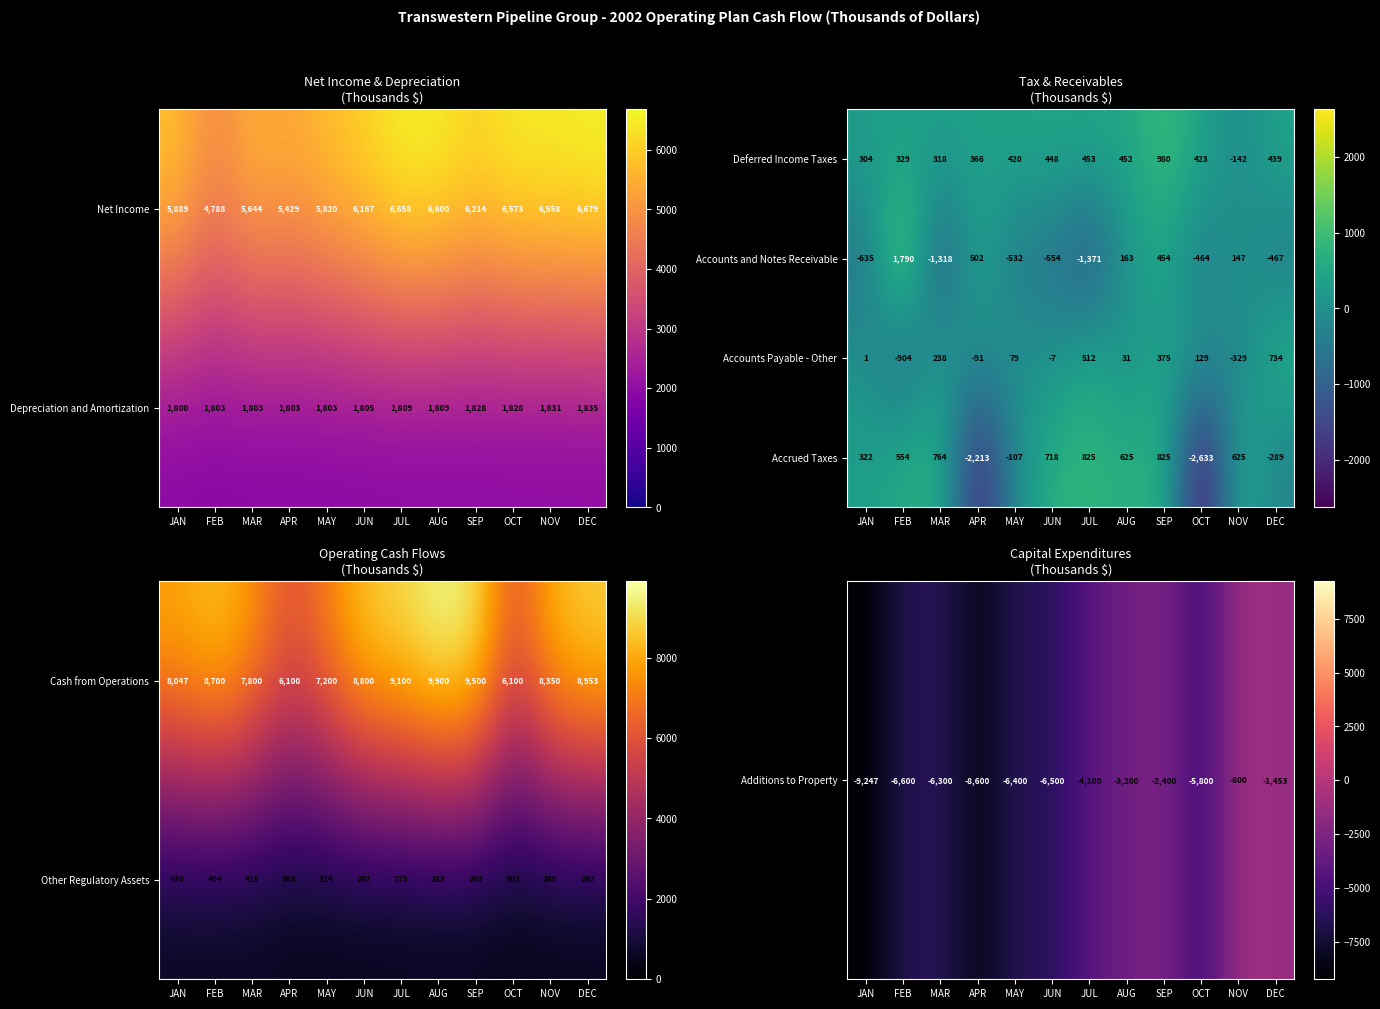

At which label is Accrued Taxes closest to -904?

DEC